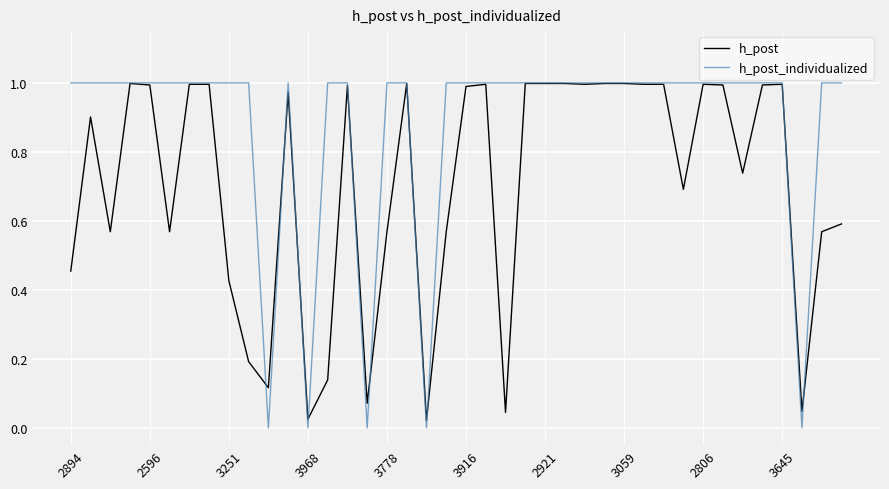

Rank the series by their average value, from lowest to highest.

h_post, h_post_individualized